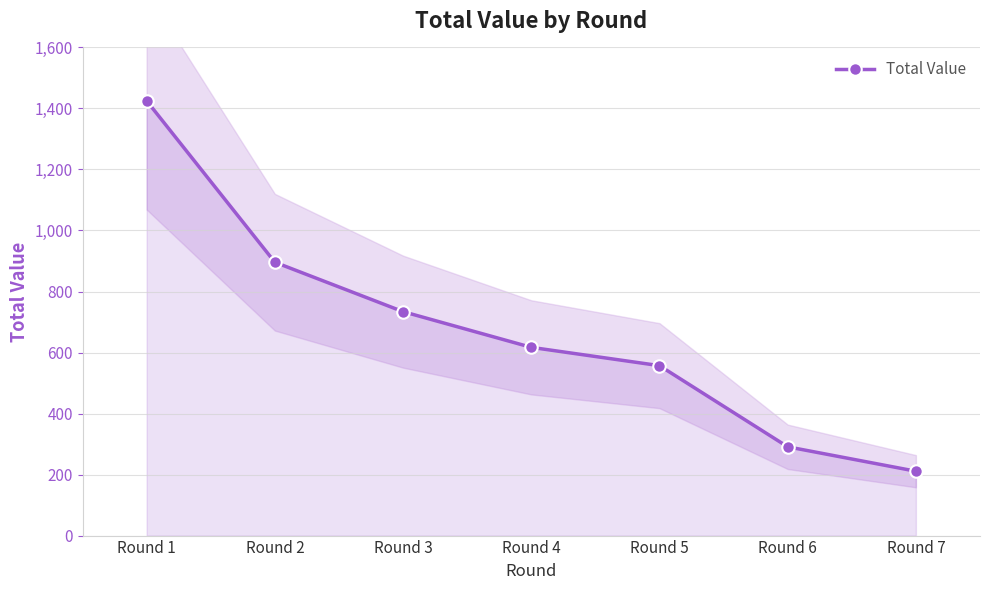

List the labels in order of value, largest first.

Round 1, Round 2, Round 3, Round 4, Round 5, Round 6, Round 7